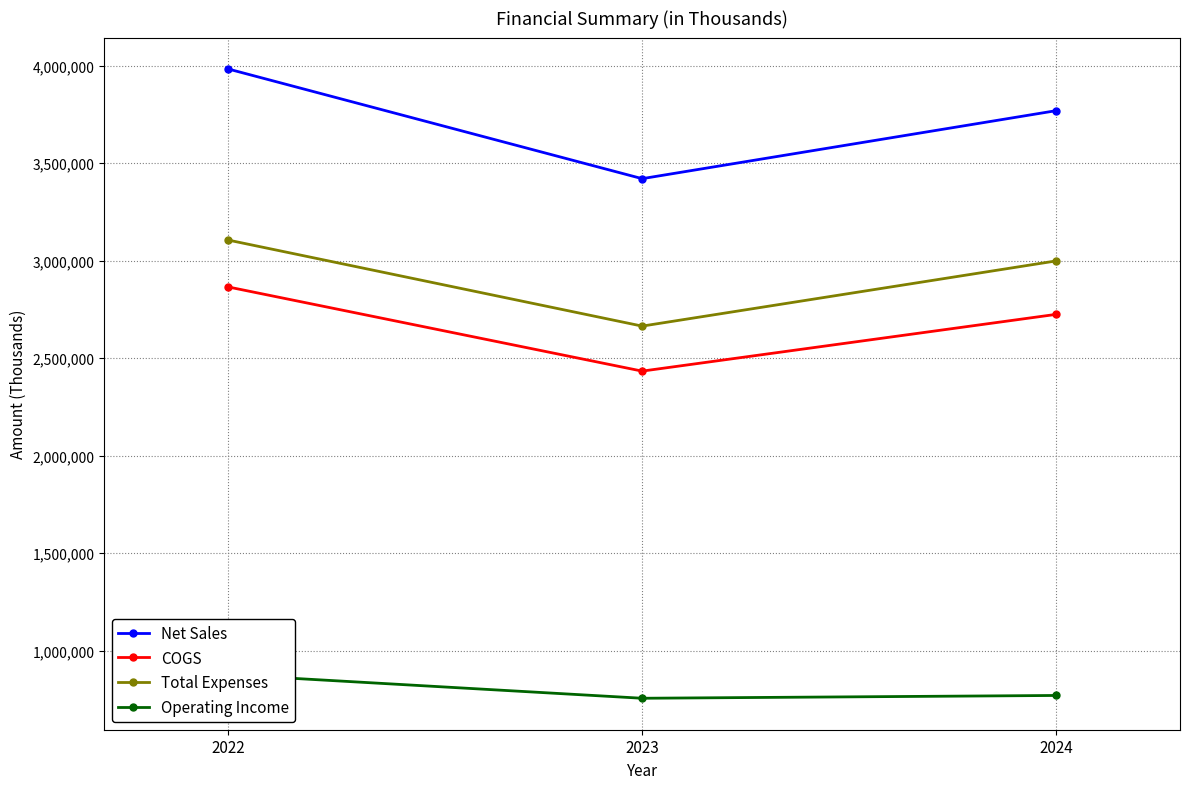

Between 2022 and 2024, which series saw the biggest shift?

Net Sales